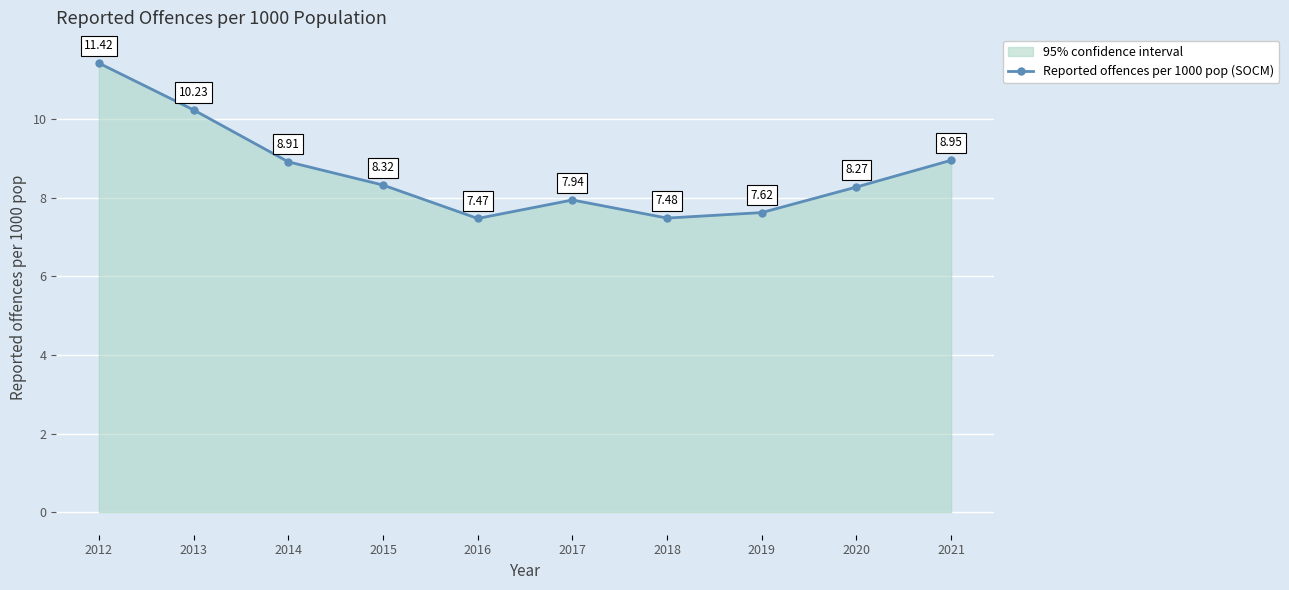

What is the difference between the values at 2021 and 2015?

0.6